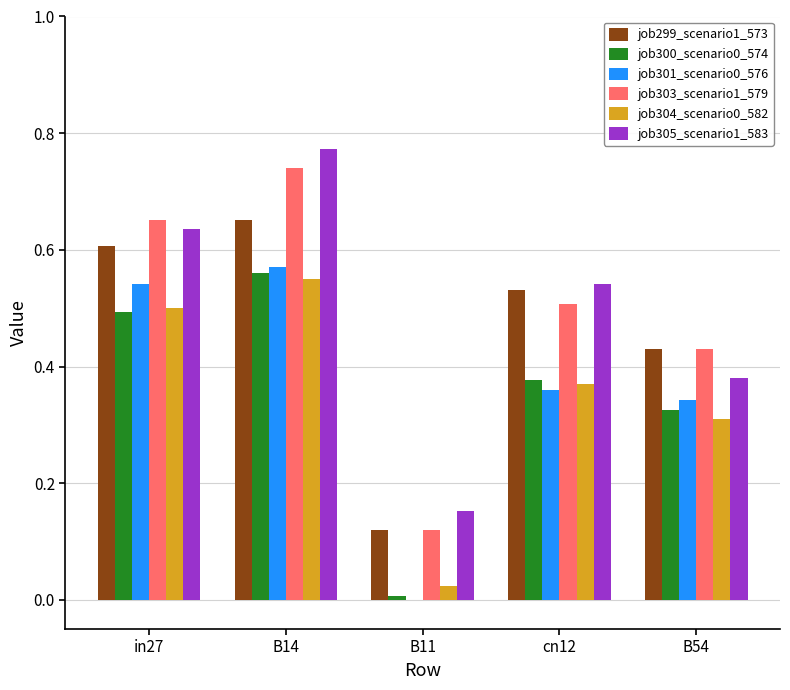

The job303_scenario1_579 series shows 1.1 at B14. True or false?

False